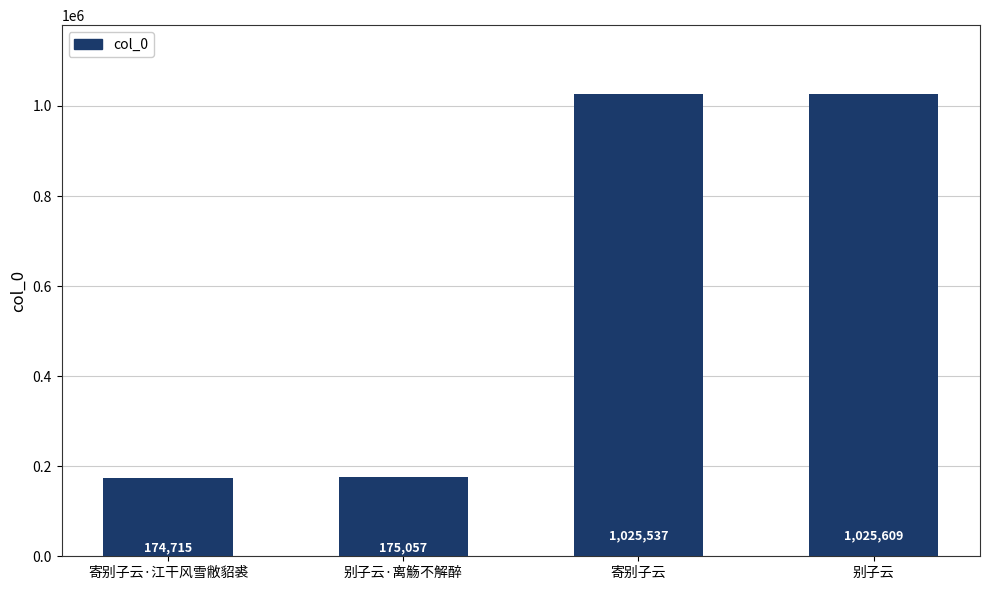

What is the difference between the second highest and second lowest values?

850480